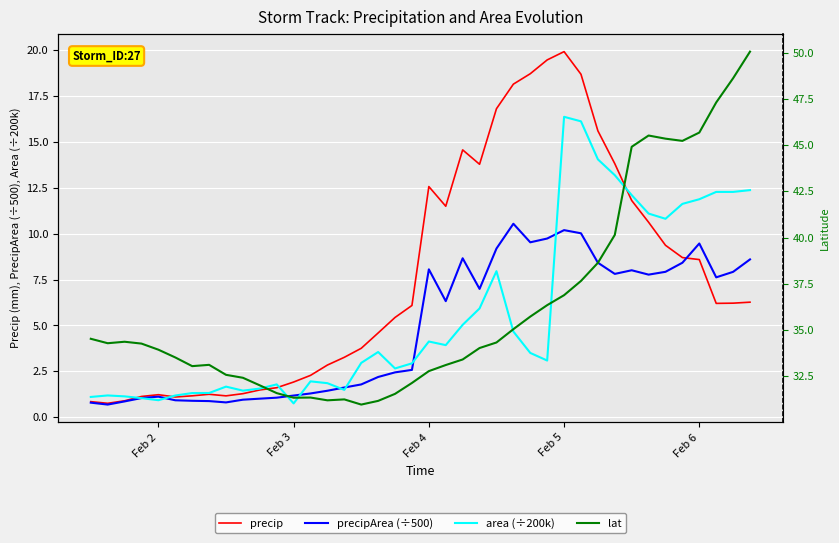

Which series has the largest total across all categories?

lat